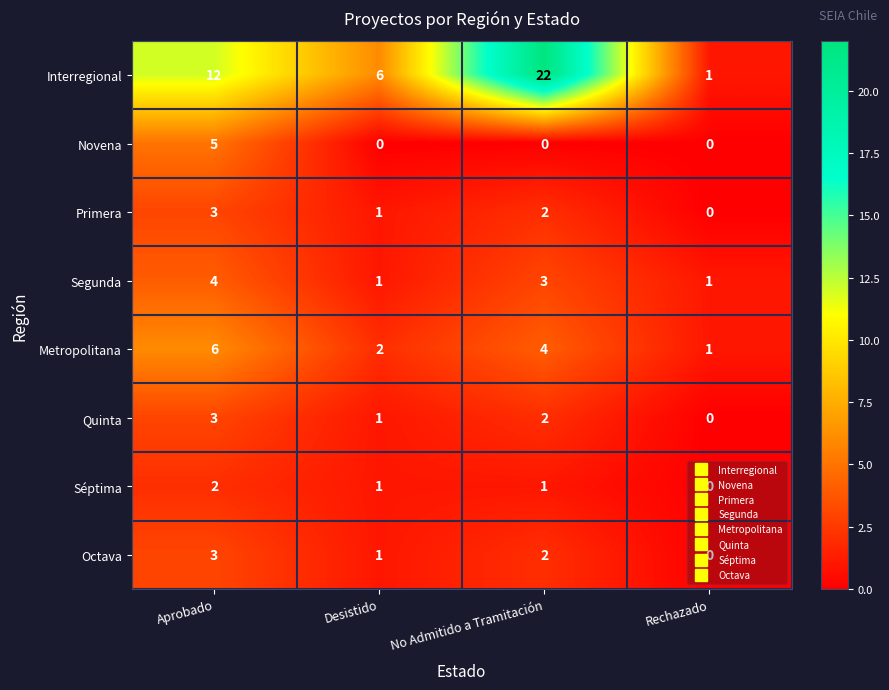

Count the Séptima values in the range 1 to 2.

3